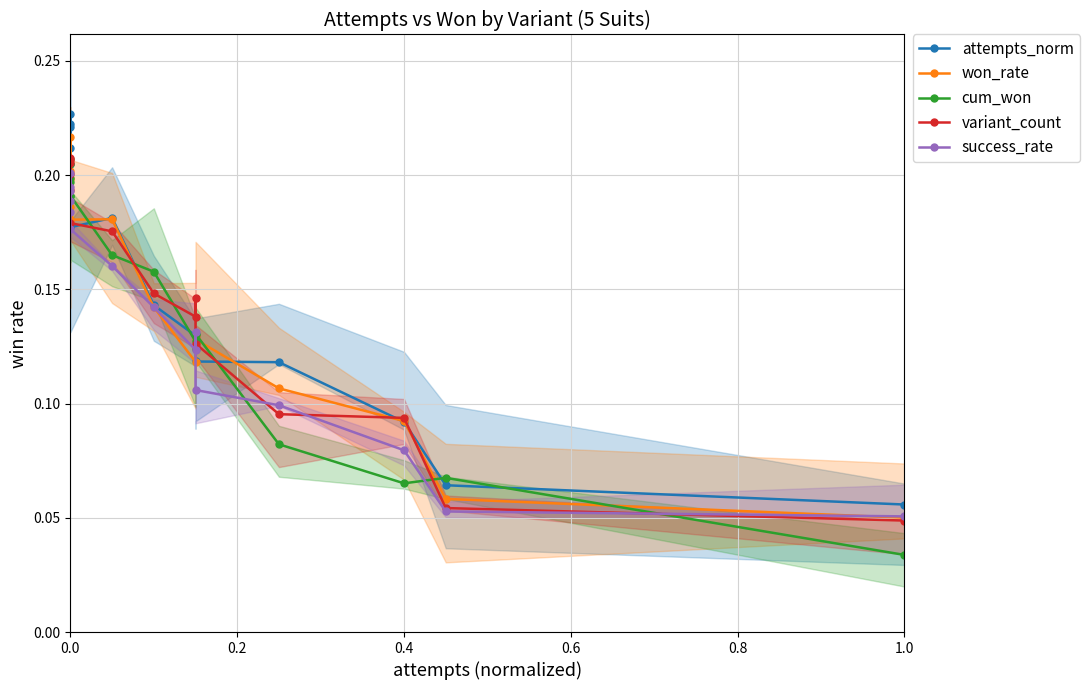

The value of attempts_norm at 0.0 is 0.3. True or false?

False